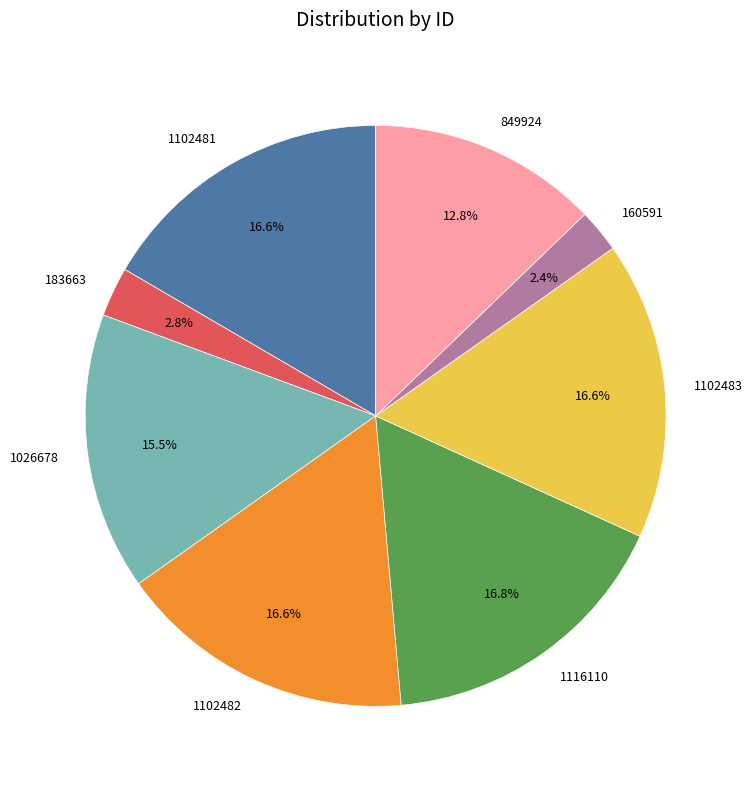

Count the number of slices in the pie.

8